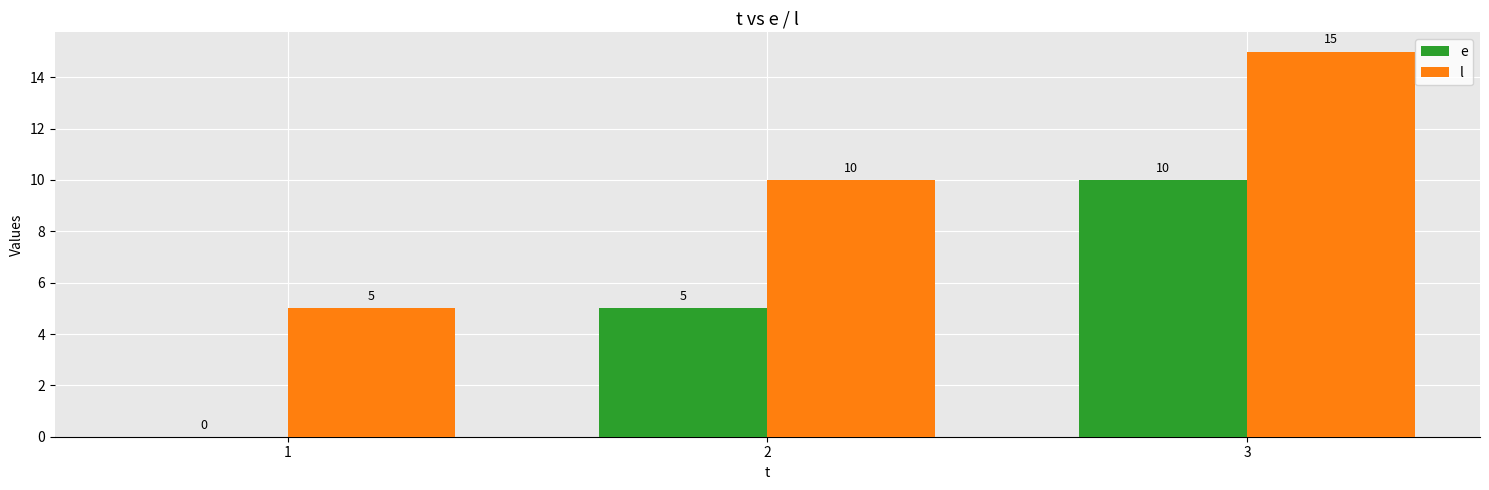

The l series shows 7 at 1. True or false?

False